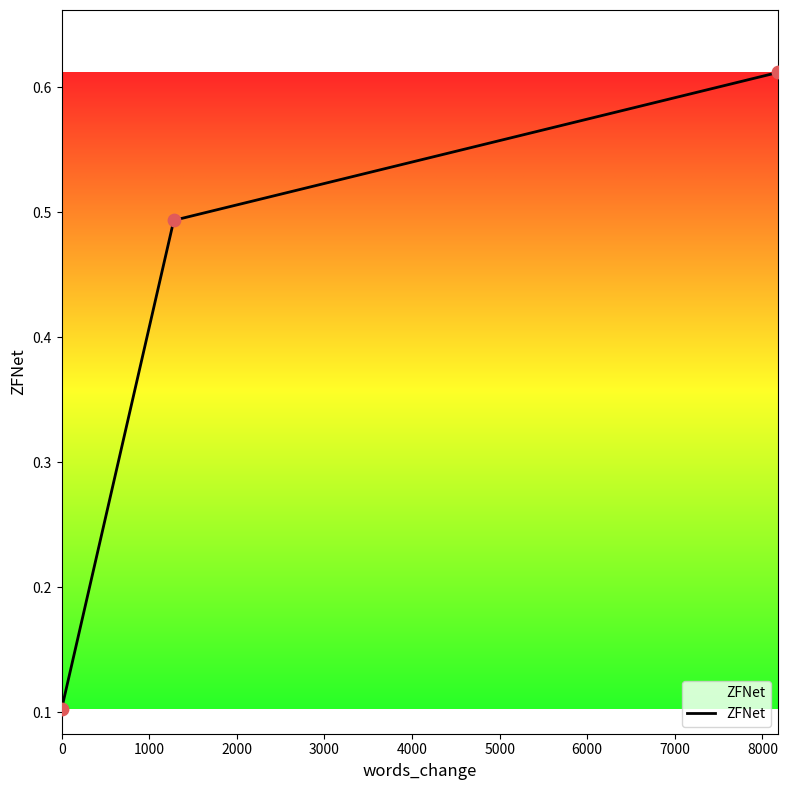

What is the sum of all values?

1.2